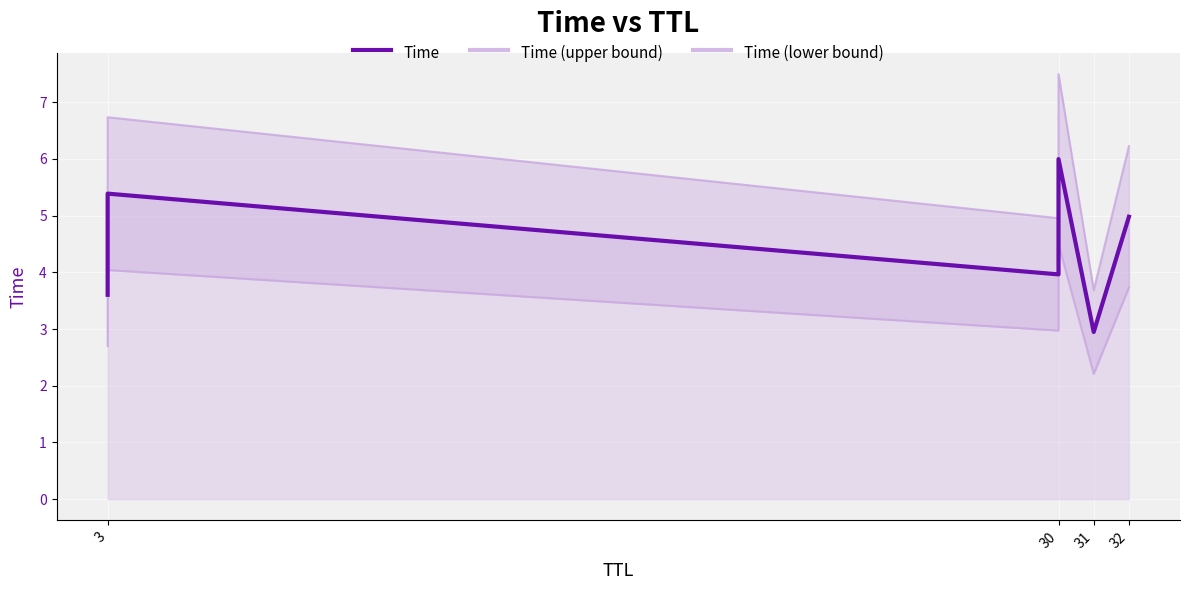

The Time series shows 6.9 at 32. True or false?

False